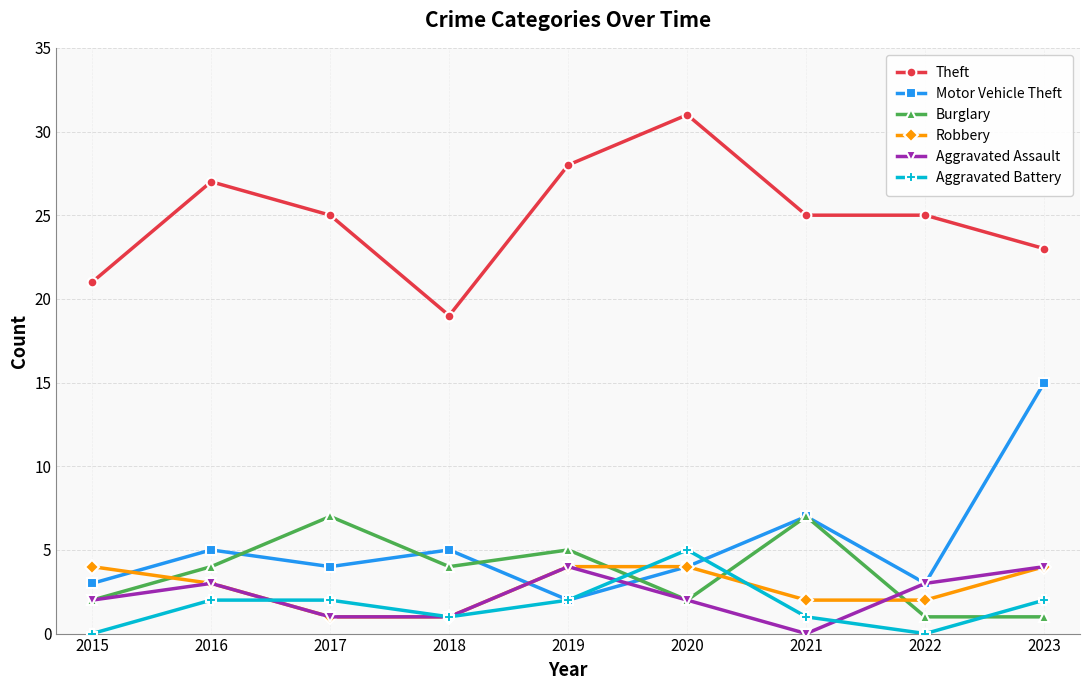

What is the difference between the maximum and second lowest values in the Motor Vehicle Theft series?

12